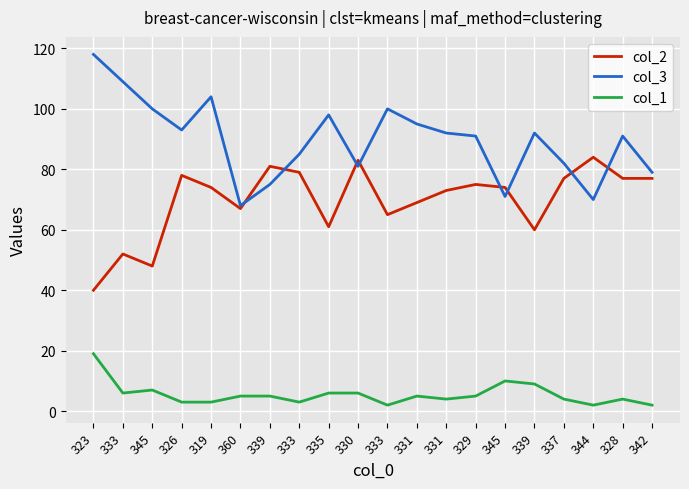

What are all the series names shown in the legend?

col_2, col_3, col_1